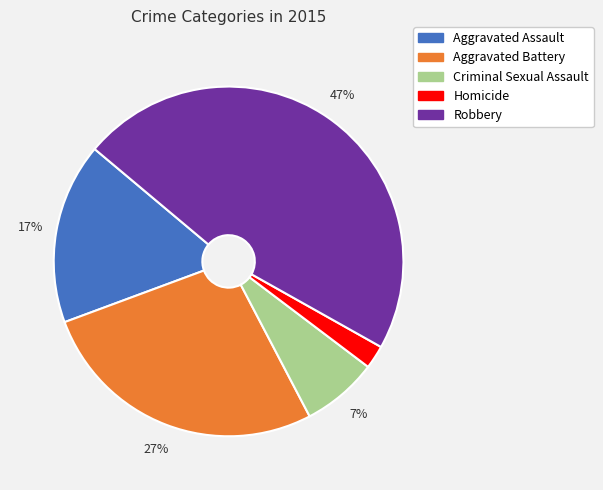

To the nearest percent, what is the average slice percentage?

20%